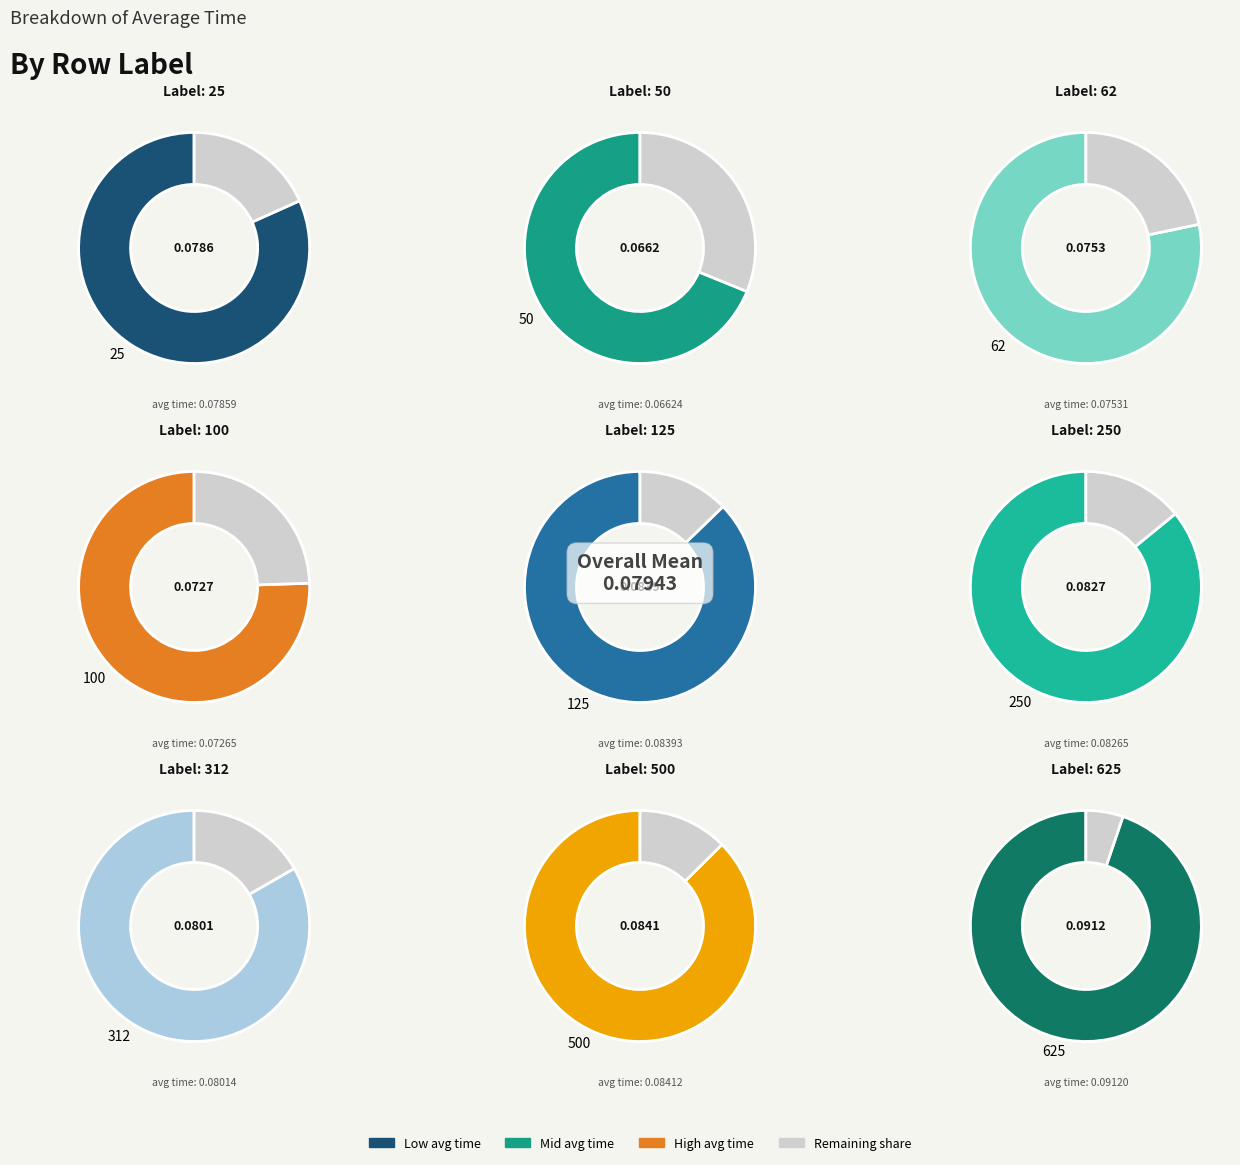

Which category has the biggest portion of the pie?

625